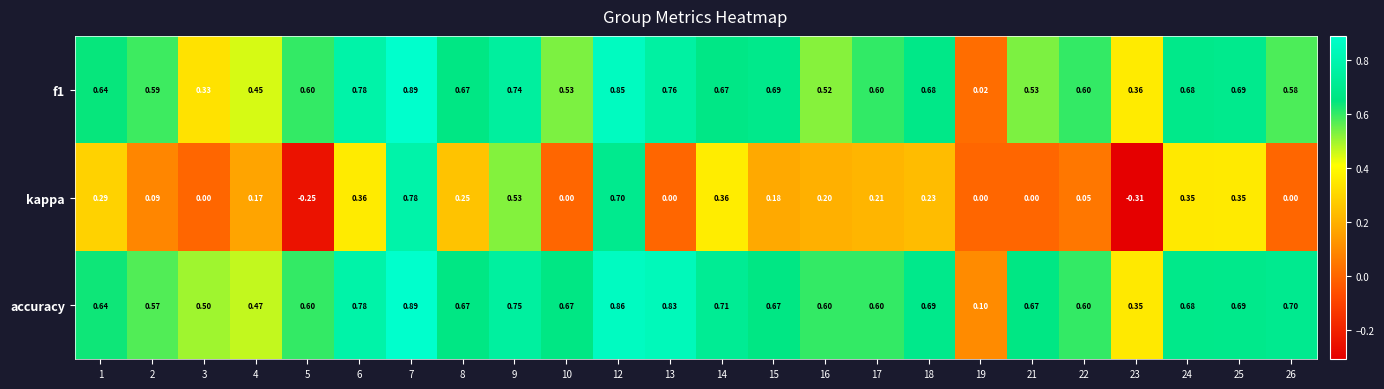

What is the spread (max minus min) of values at 10?

0.7